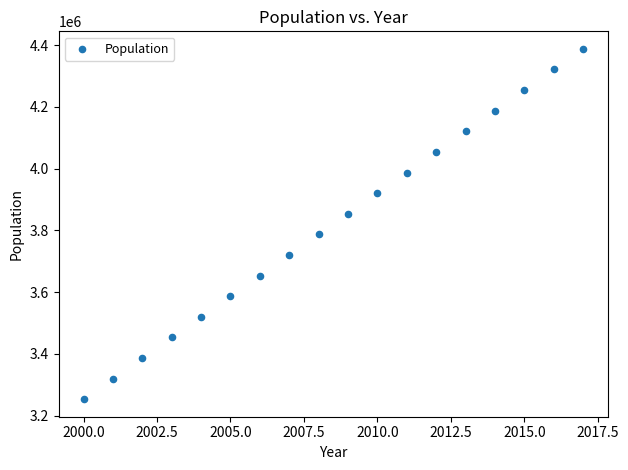

What is the range of X values (max minus min)?

17